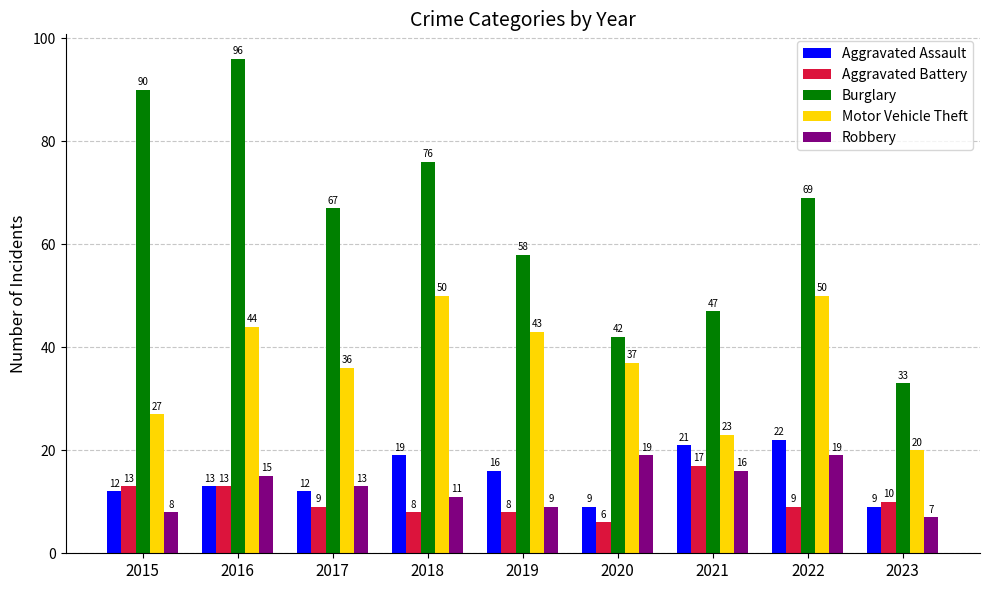

True or false: Aggravated Battery has a value of 2 at 2020.

False